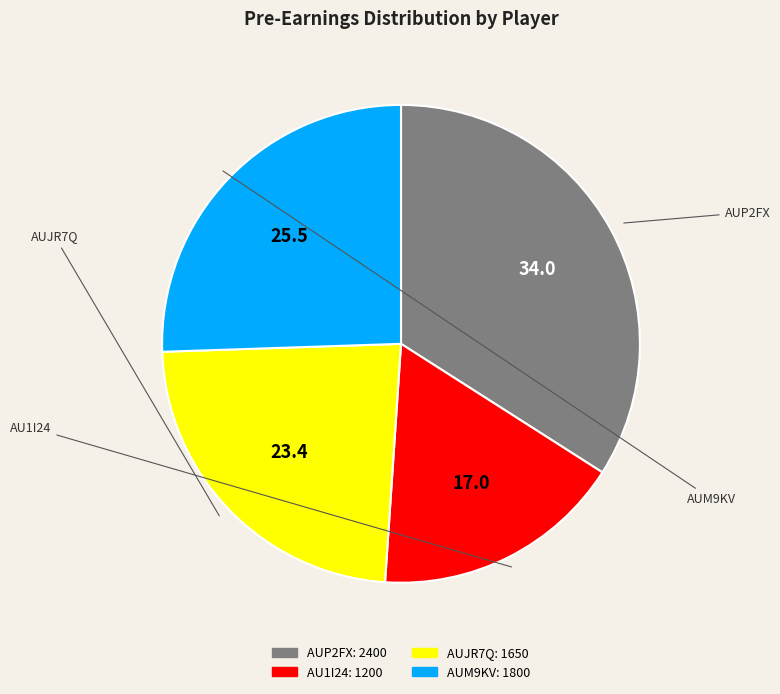

Is there a majority slice in this chart?

No